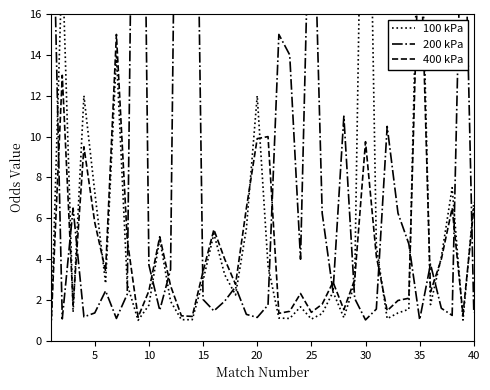

What is the difference between the maximum and minimum values in the 200 kPa series?

50.0